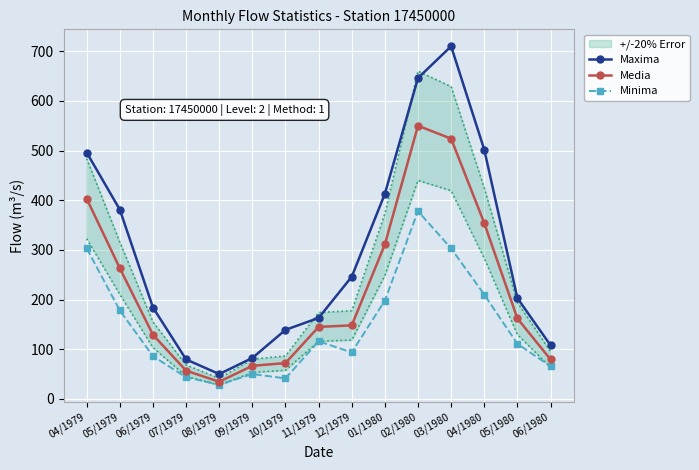

The Media series shows 295.9 at 03/1980. True or false?

False